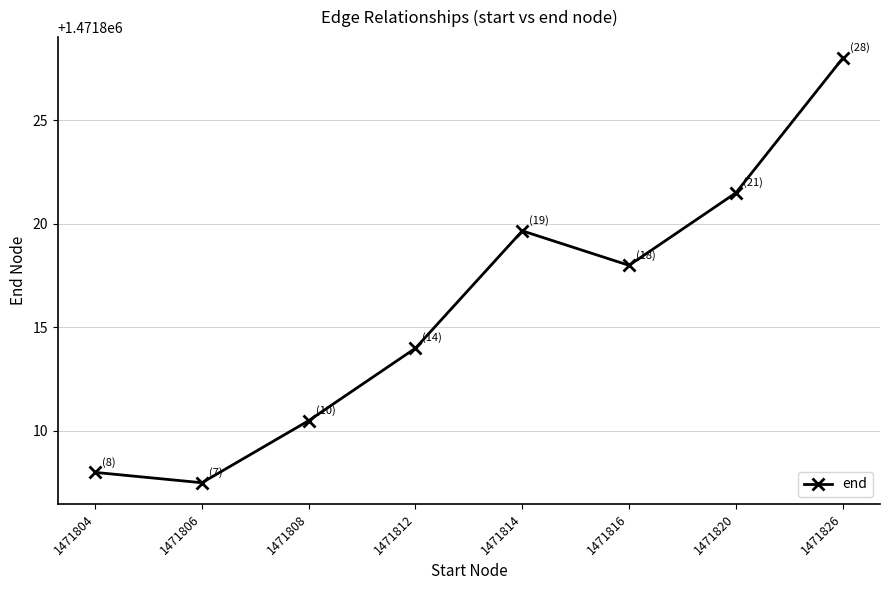

Reading left to right, what are all the values shown in this chart?

1471804=1471808.0	1471806=1471807.5	1471808=1471810.5	1471812=1471814.0	1471814=1471819.7	1471816=1471818.0	1471820=1471821.5	1471826=1471828.0